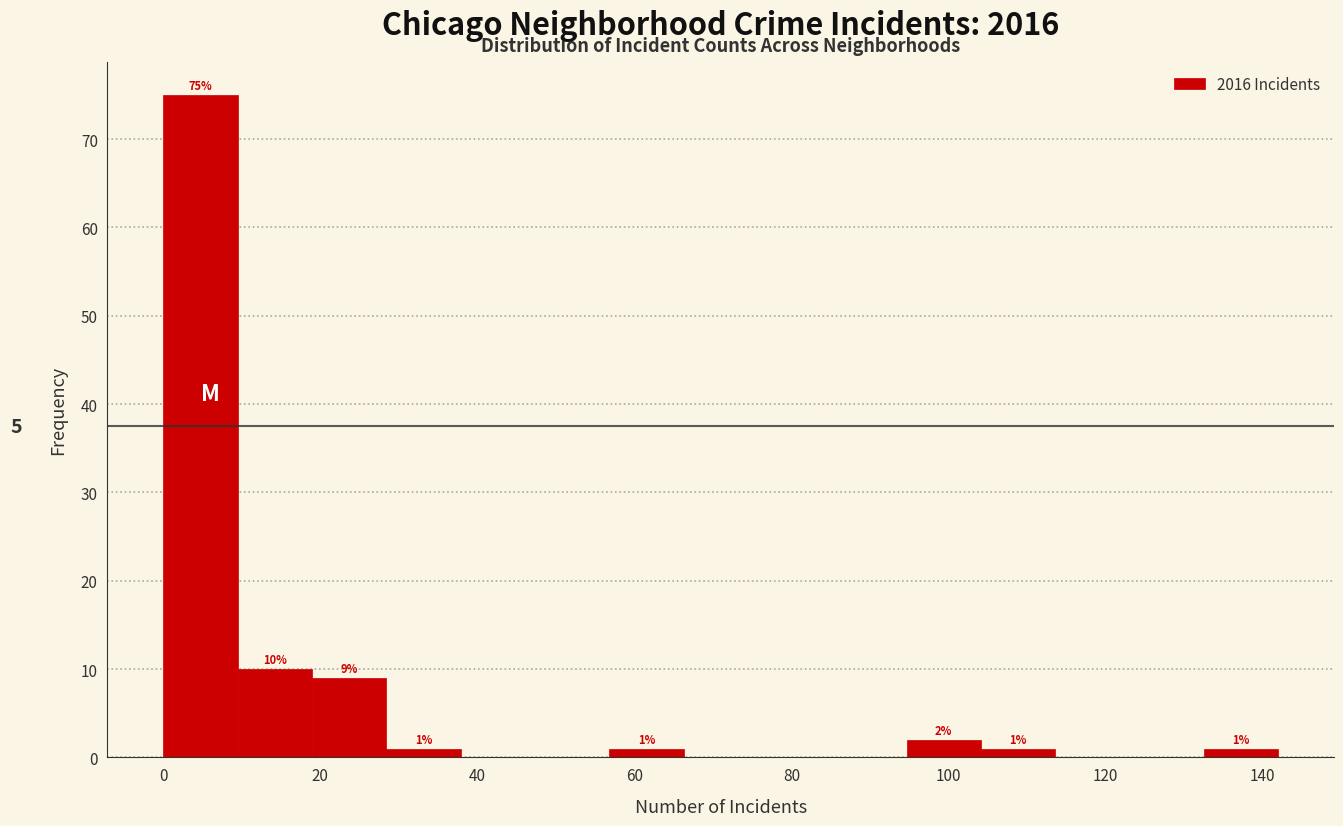

Over which range of the x-axis is the bar tallest?

0 to 10